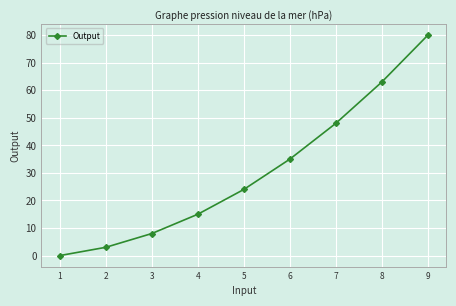

The value at 8 is 14. True or false?

False